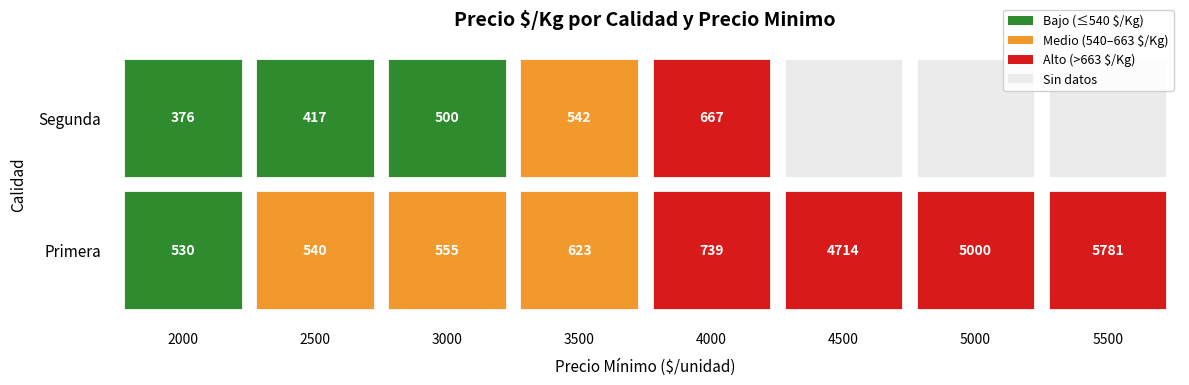

Which series has the largest total across all categories?

Primera